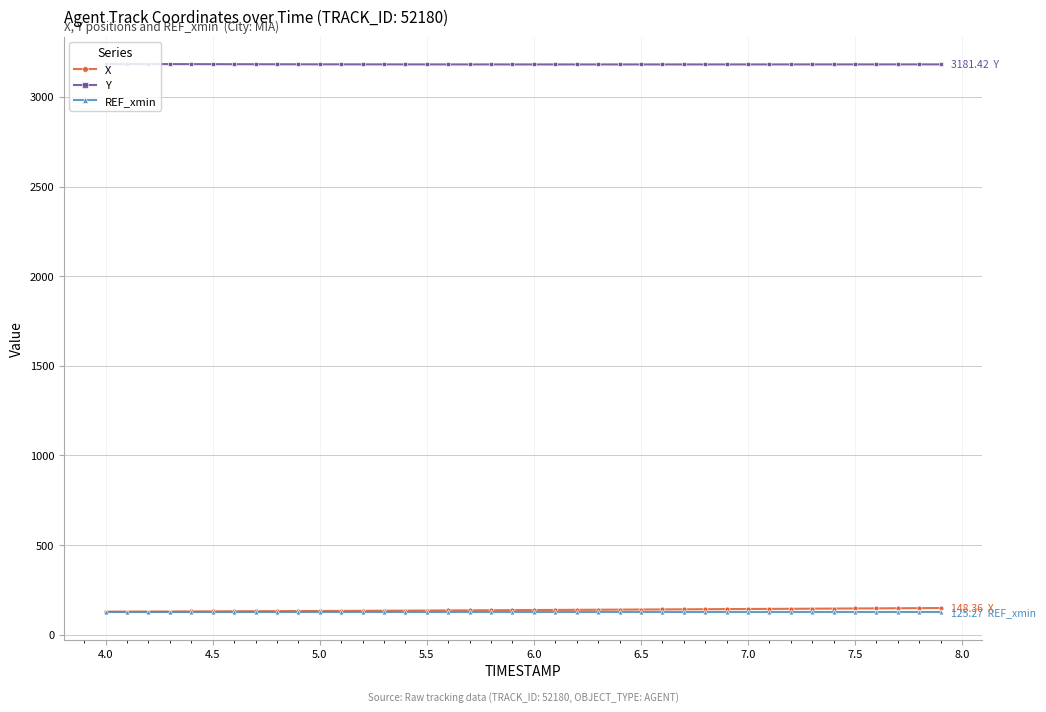

Does the chart have visible grid lines?

Yes